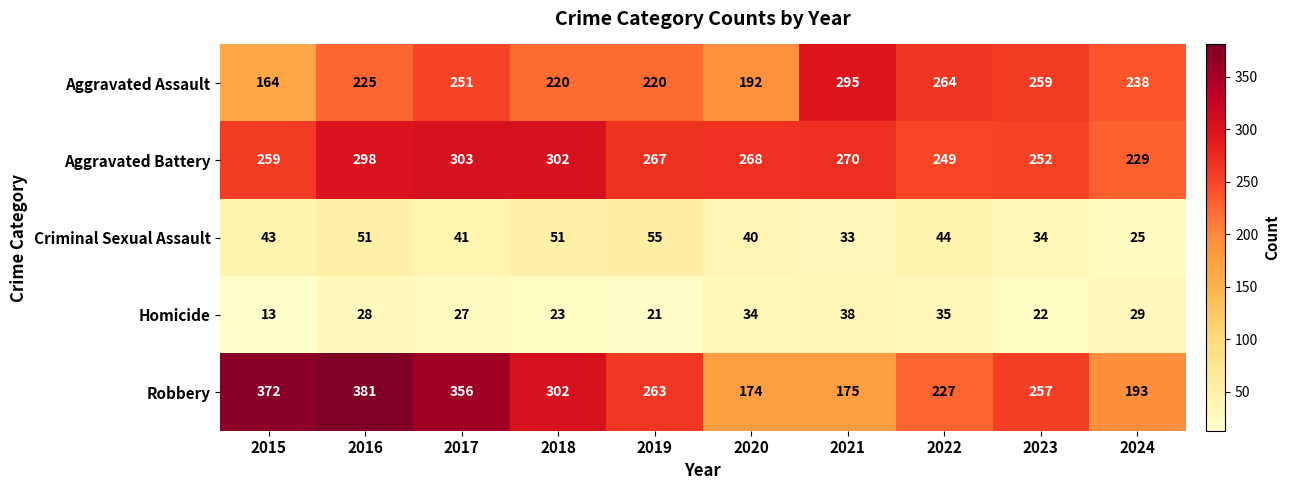

At 2023, list the series in order from largest to smallest.

Aggravated Assault, Robbery, Aggravated Battery, Criminal Sexual Assault, Homicide